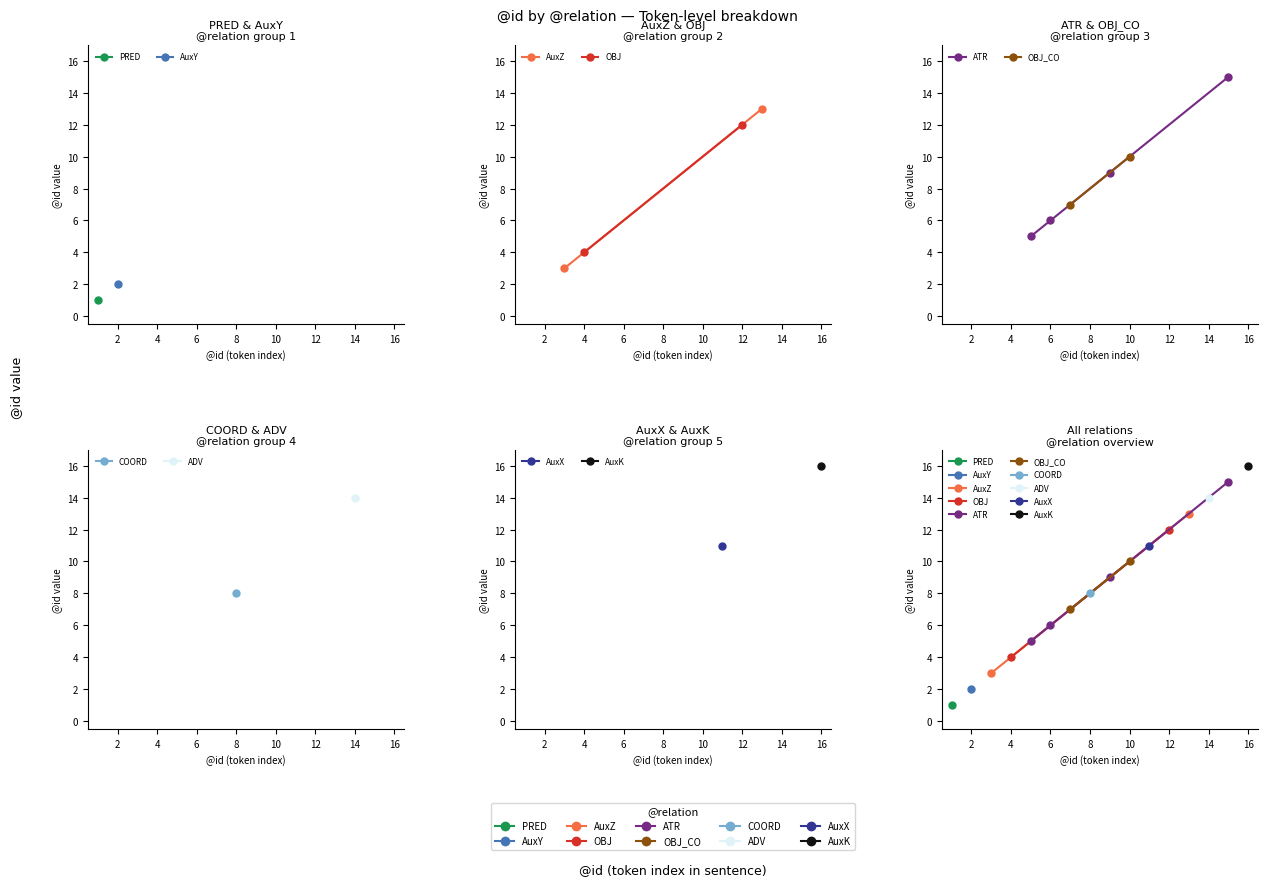

What is the maximum value shown in the chart?

16